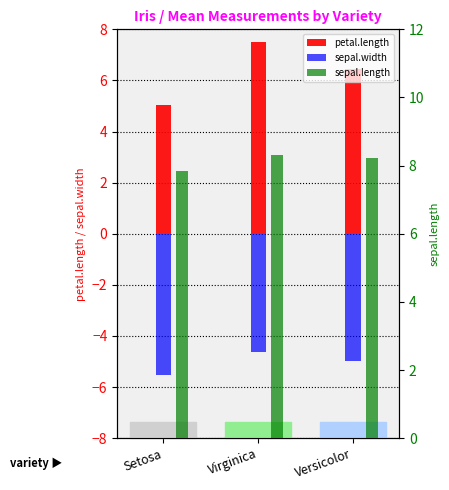

What is the label of the 3rd bar from the right?

Setosa